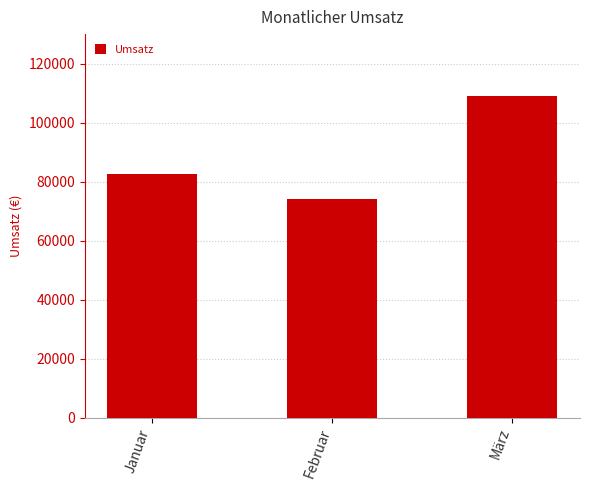

Is it true that the value at Februar is 29864?

False